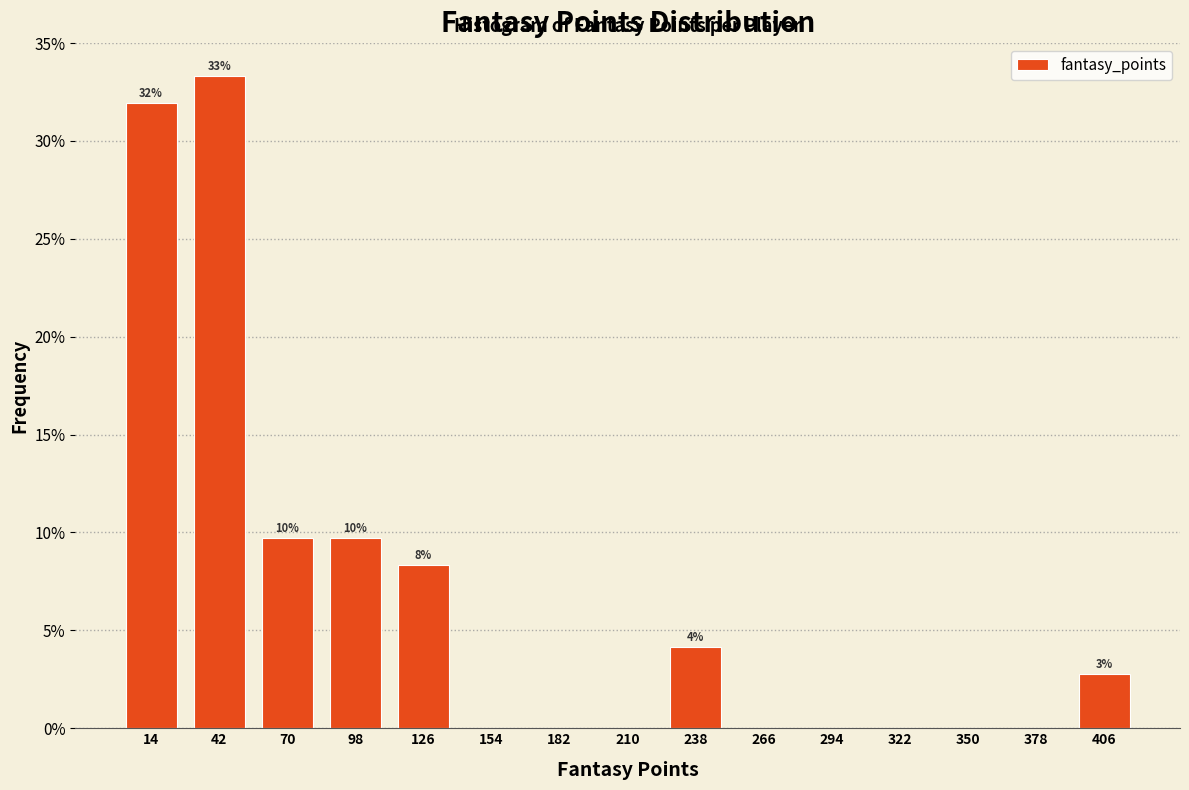

Which range on the x-axis has the tallest bar?

28 to 56